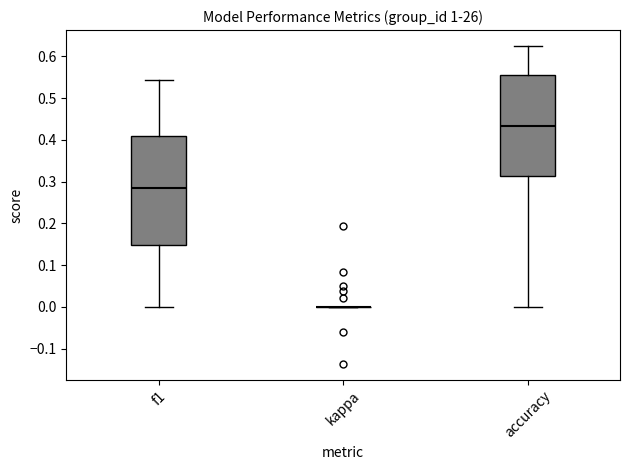

Which box is the tallest, from its lower edge to its upper edge?

f1